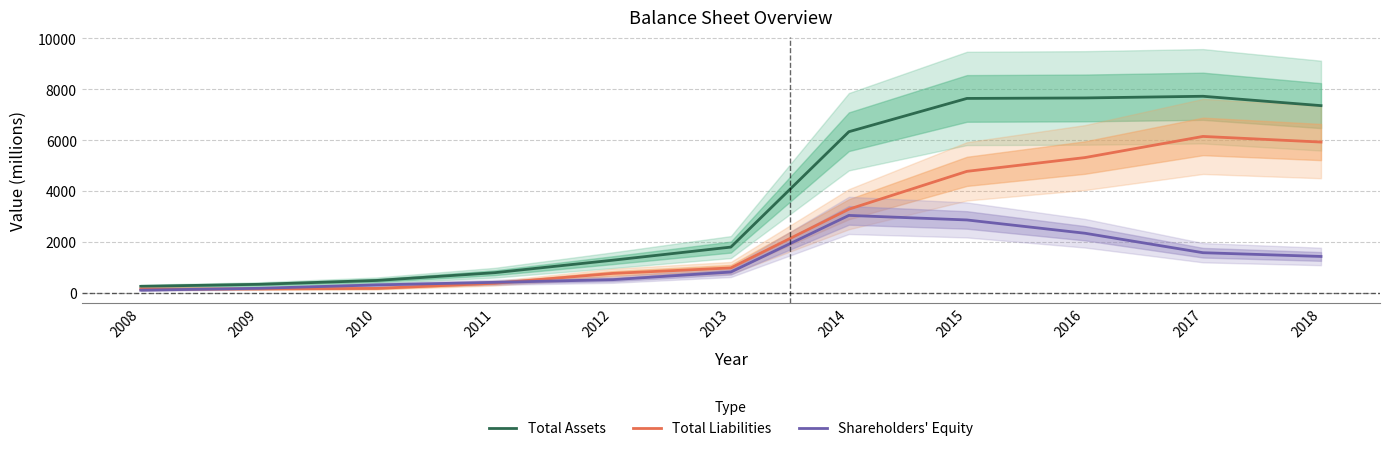

How many interior local peaks does the Total Assets series have?

1